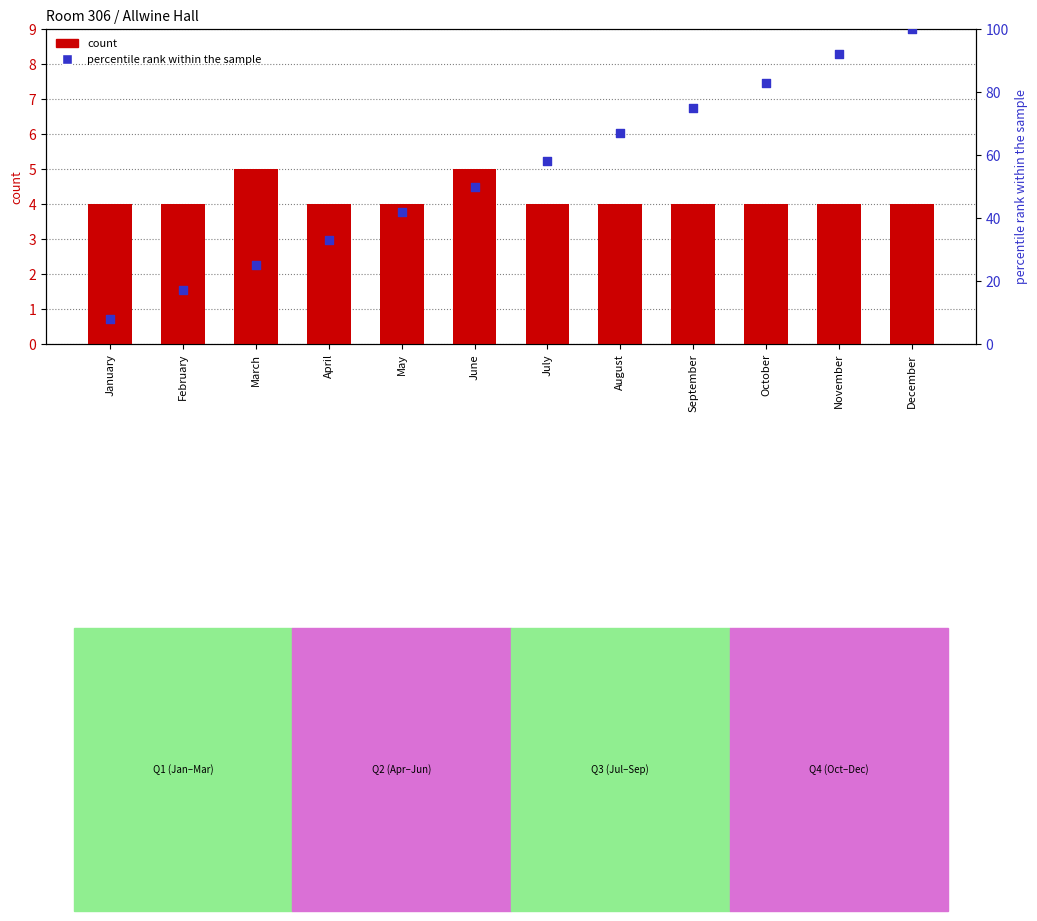

Which series contains the highest Y value?

percentile rank within the sample